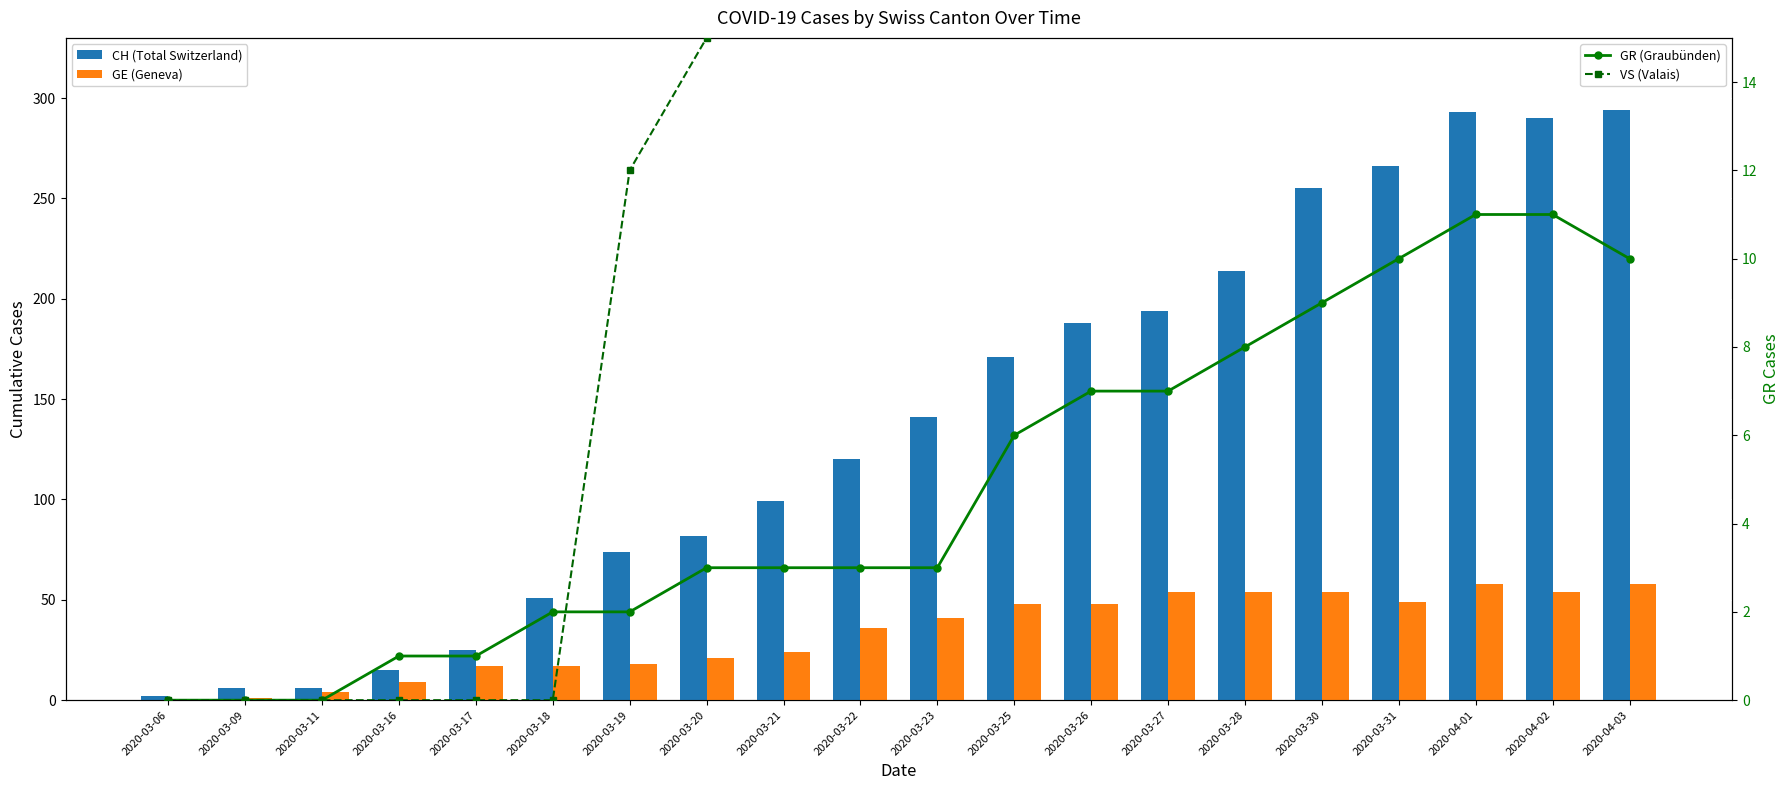

Which series has the largest total across all categories?

CH (Total Switzerland)